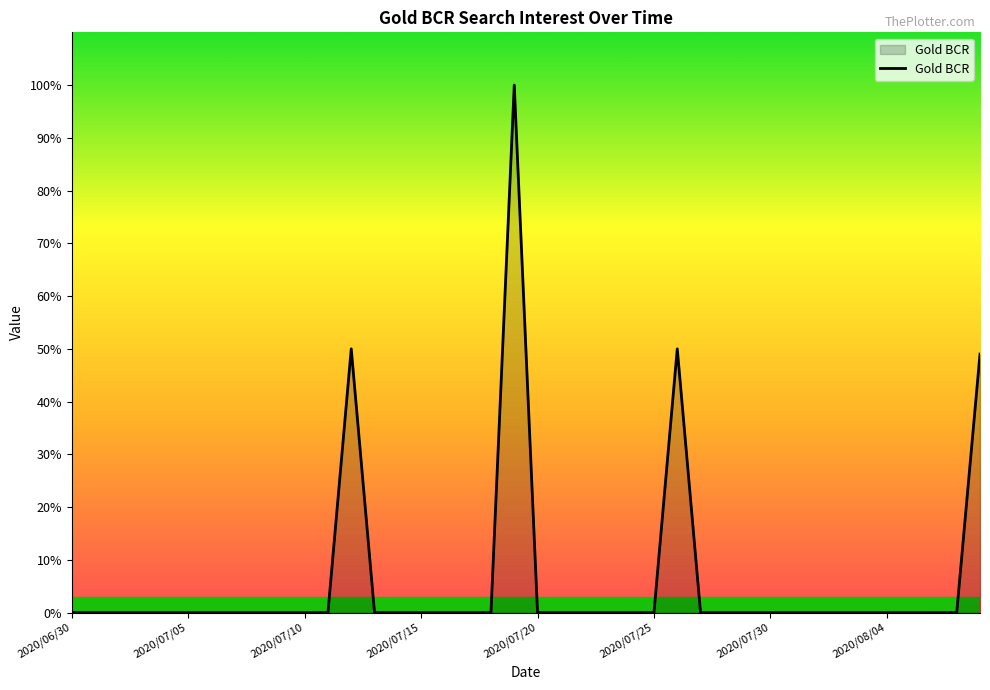

What is the difference between the maximum and minimum values?

100